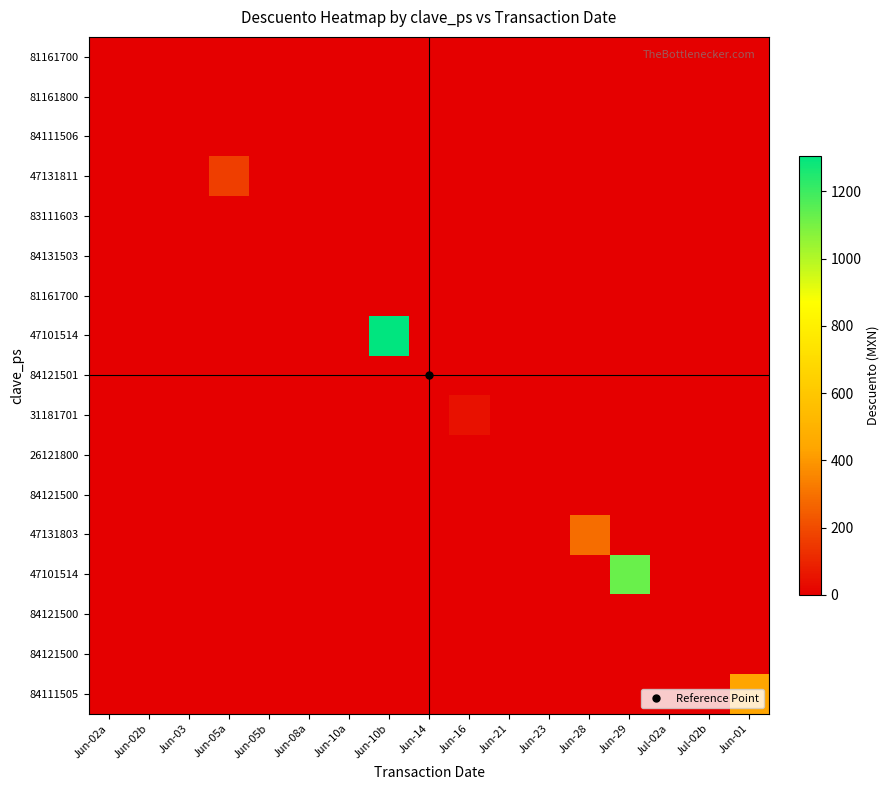

At how many categories does at least one series exceed 204?

4